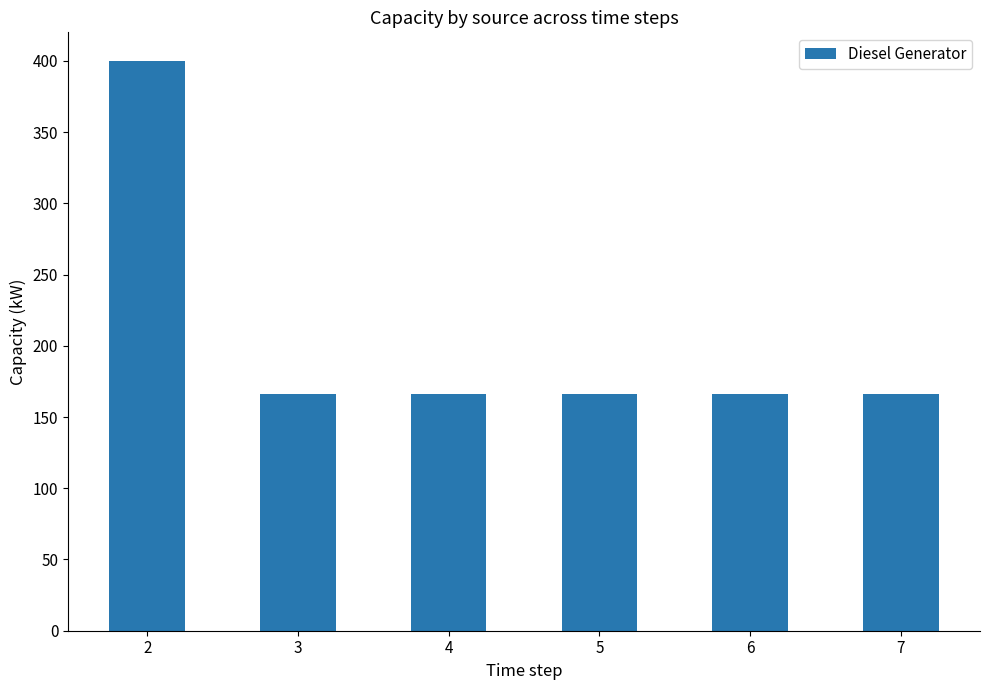

Does the chart contain any negative values?

No